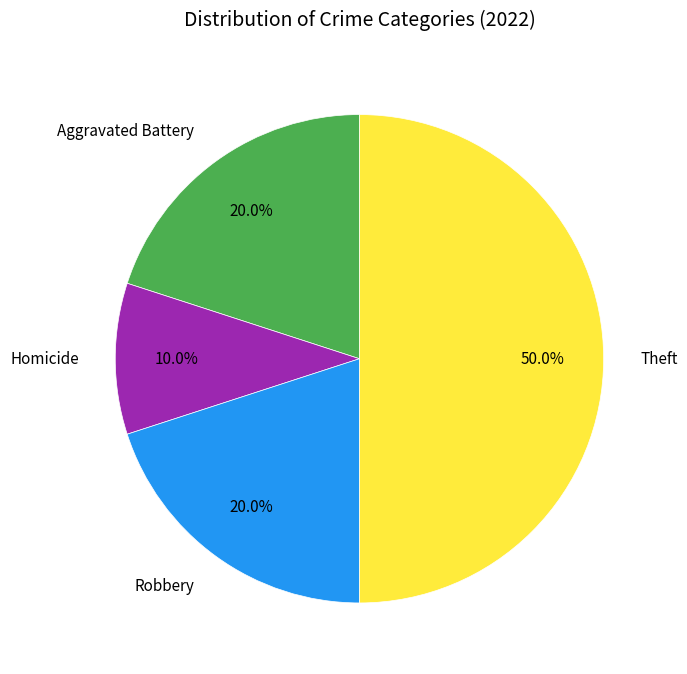

What is the total percentage of Homicide and Theft?

60.0%